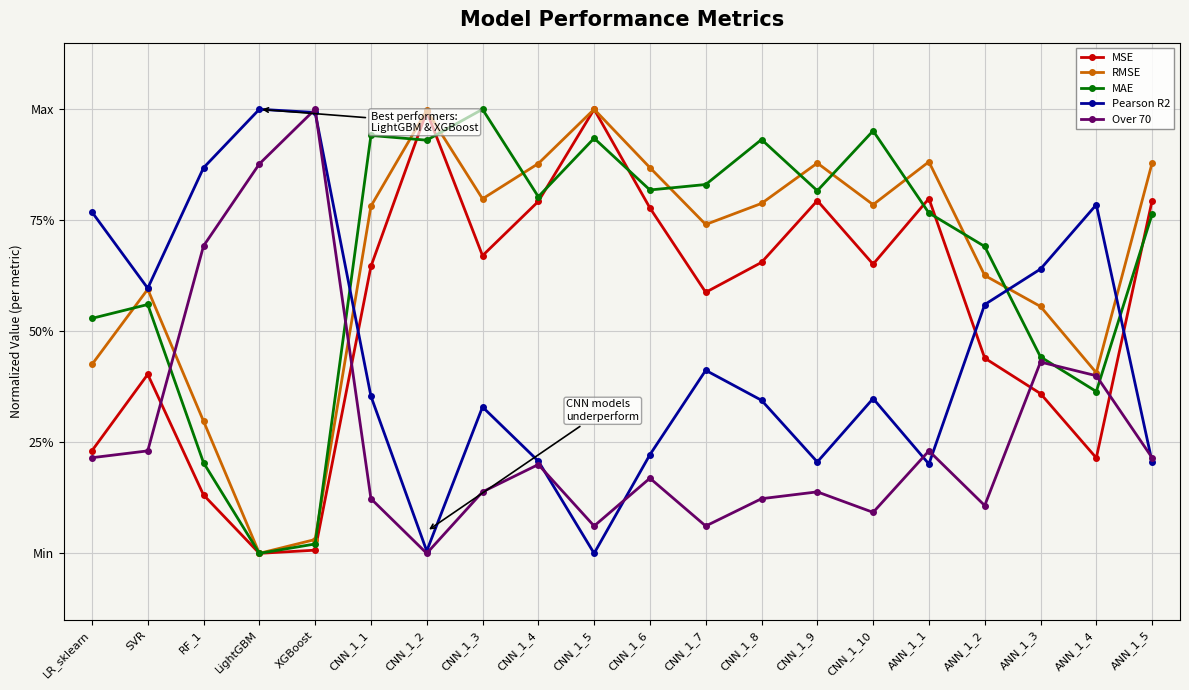

Where is Over 70 nearest to the value 50?

ANN_1_3